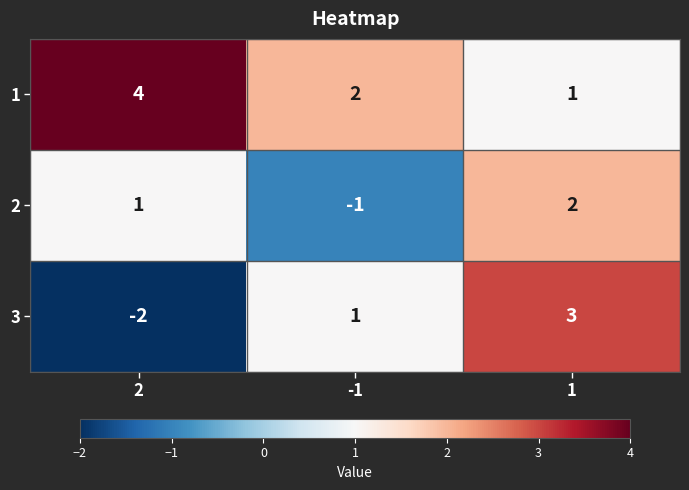

What is the total value across all series at 1?

6